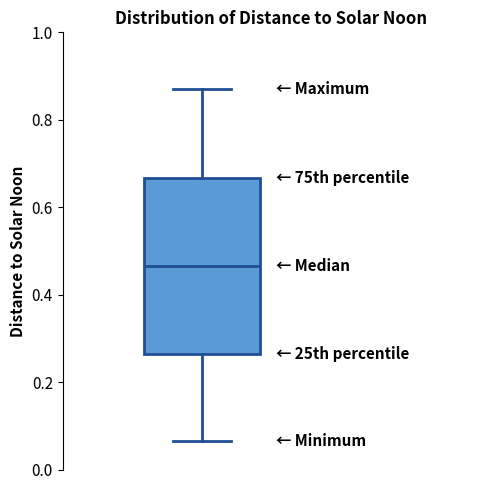

Transcribe this box plot: give where the median line is, the range the box spans, and where the two whiskers end, as read against the y-axis. The values are not printed on the chart, so give them approximately, as read against the axis.

median 0.46, box 0.26 to 0.66, whiskers 0.06 to 0.86